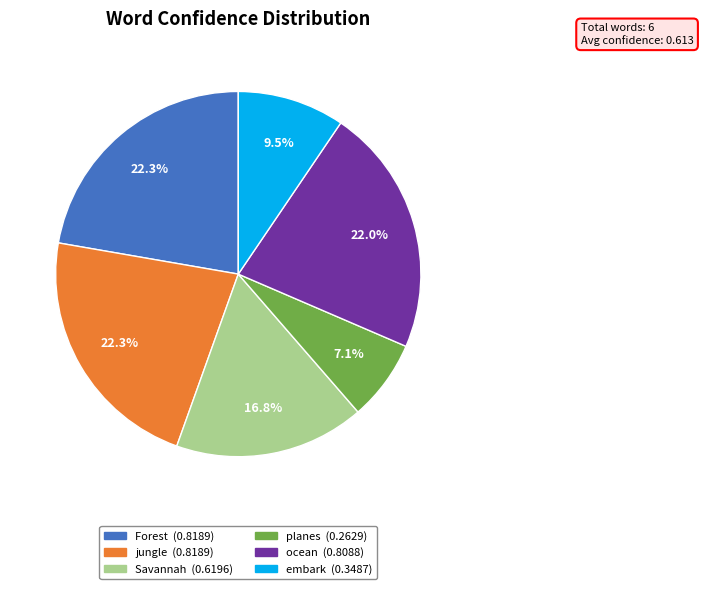

Is ocean the majority of the pie?

No